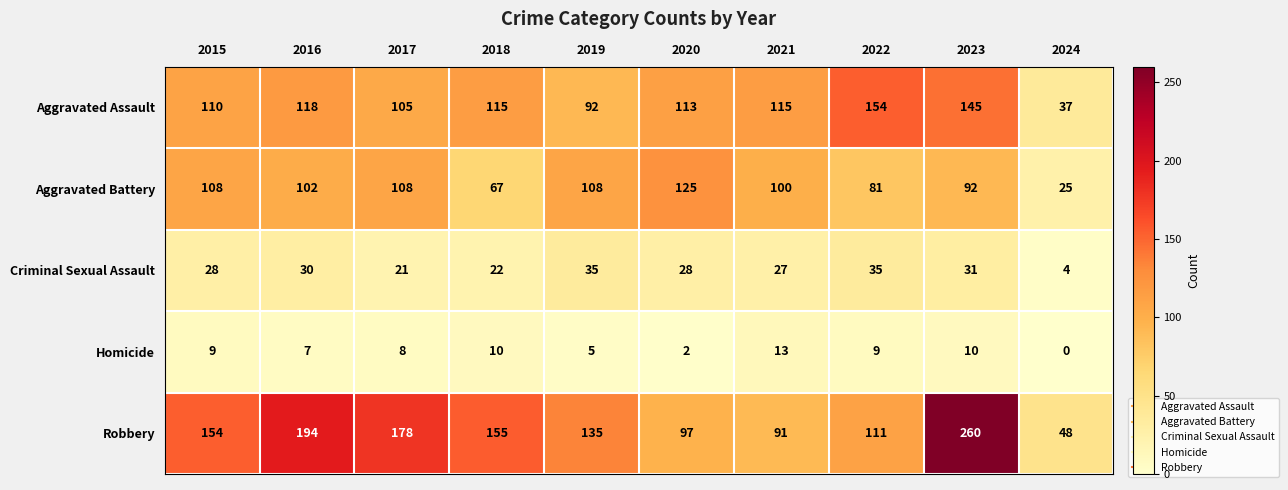

At which category is the sum across all series the highest?

2023